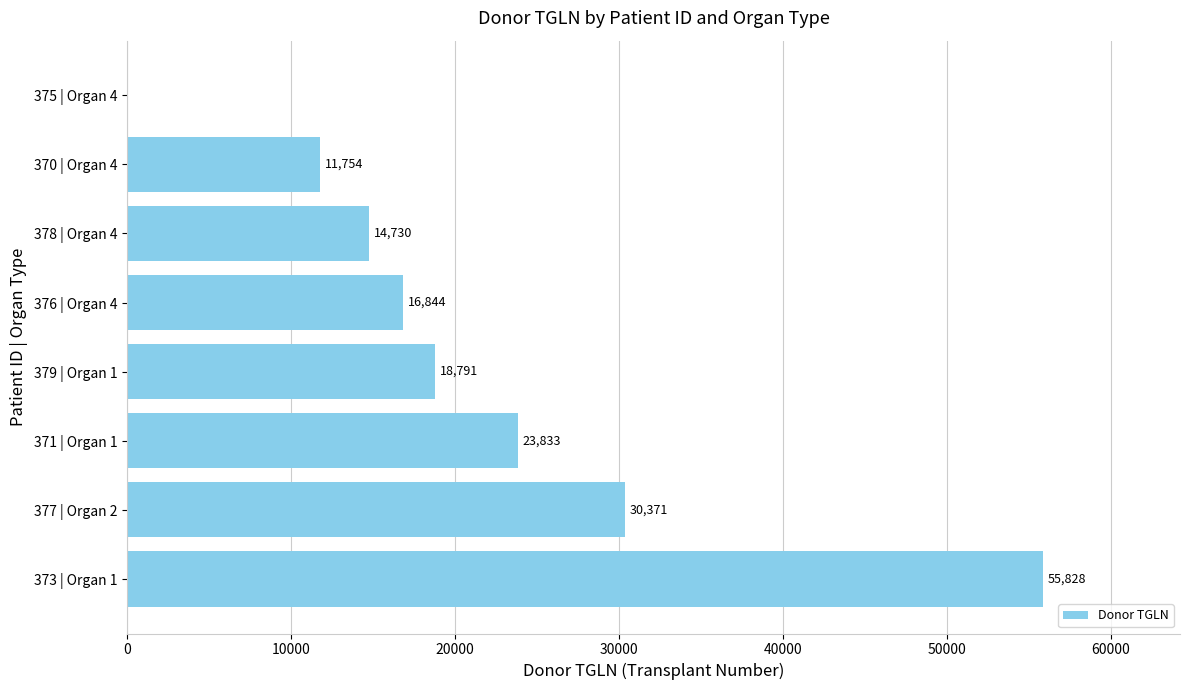

What is the sum of the values at 376 | Organ 4 and 370 | Organ 4?

28598